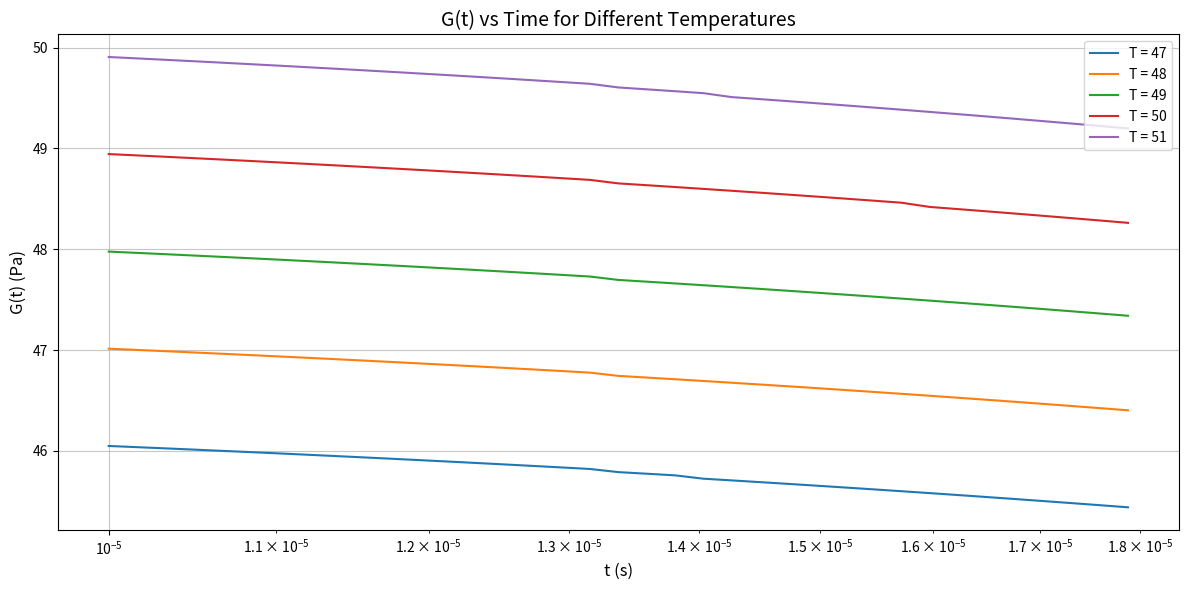

True or false: T = 51 and T = 49 cross at least once.

False